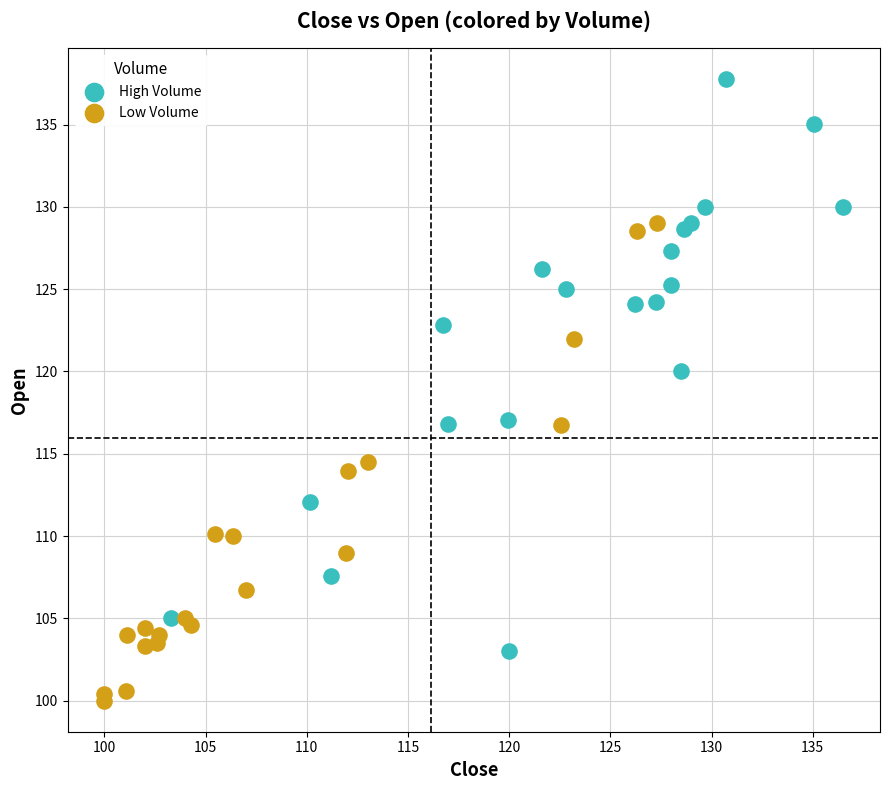

What are all the series names shown in the legend?

High Volume, Low Volume